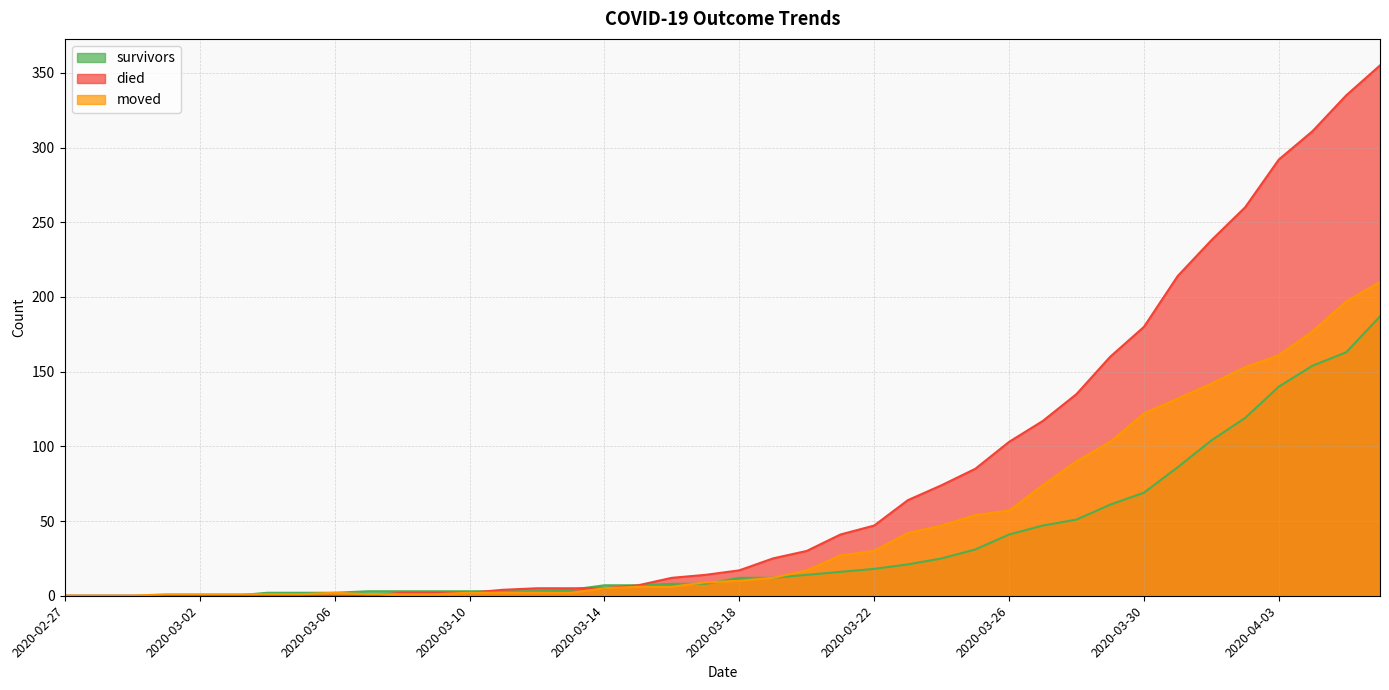

How many lines are shown in the chart?

3